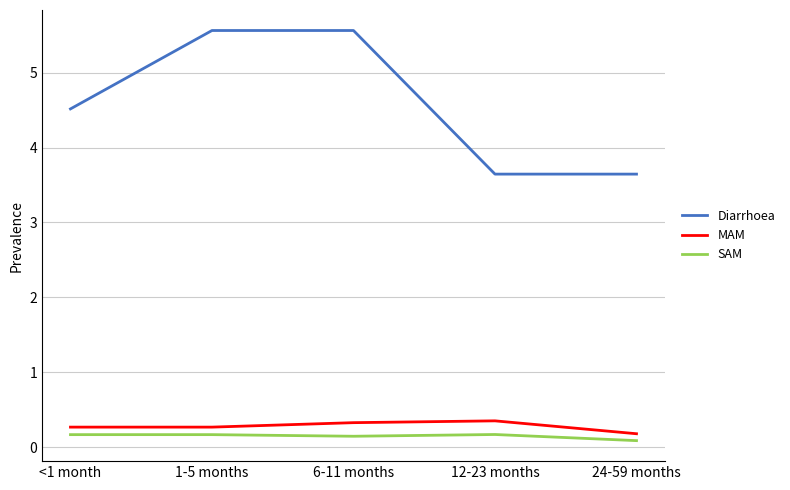

What is the total value across all series at <1 month?

5.0